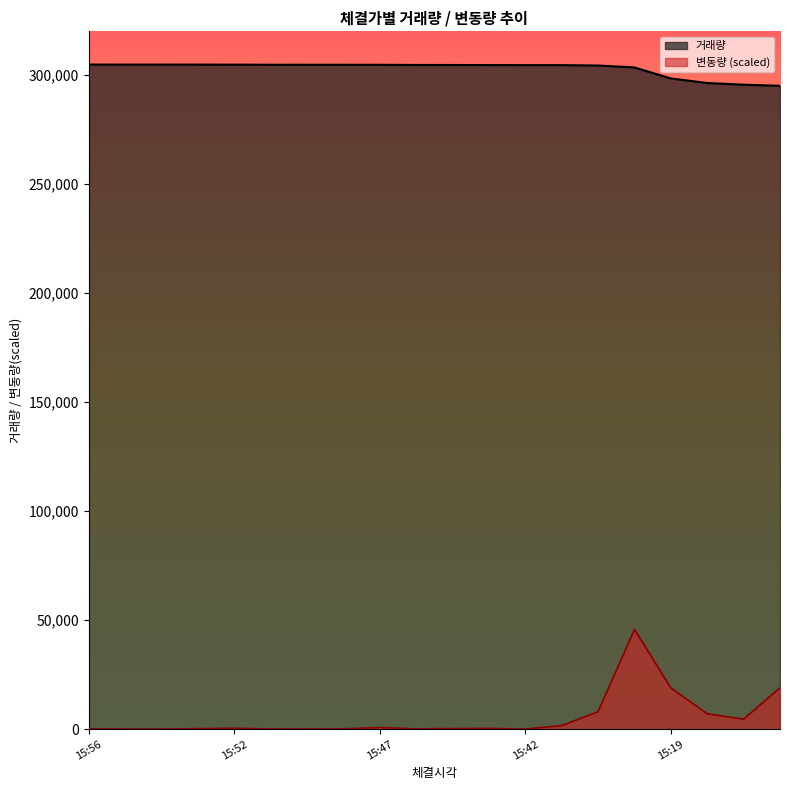

What is the value of the 거래량 point at the 4th from the left?

304623.0